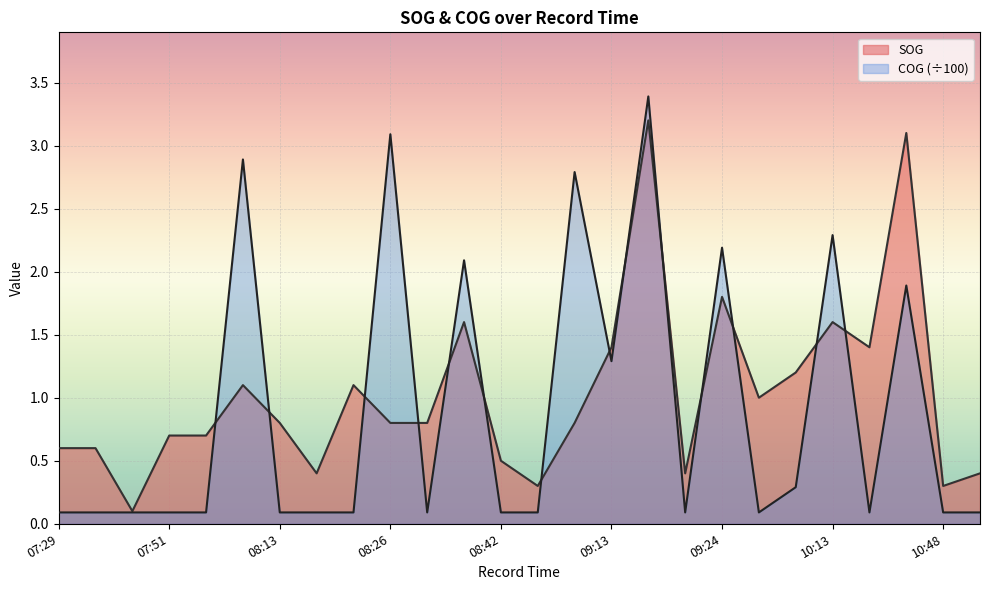

Which has a higher value, 08:26 or 08:17?

08:26